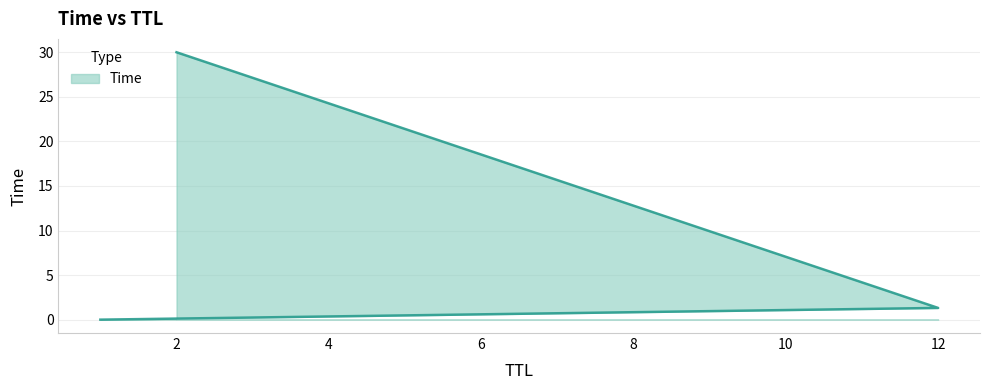

The chart shows a value of 0.0 at 1. True or false?

True